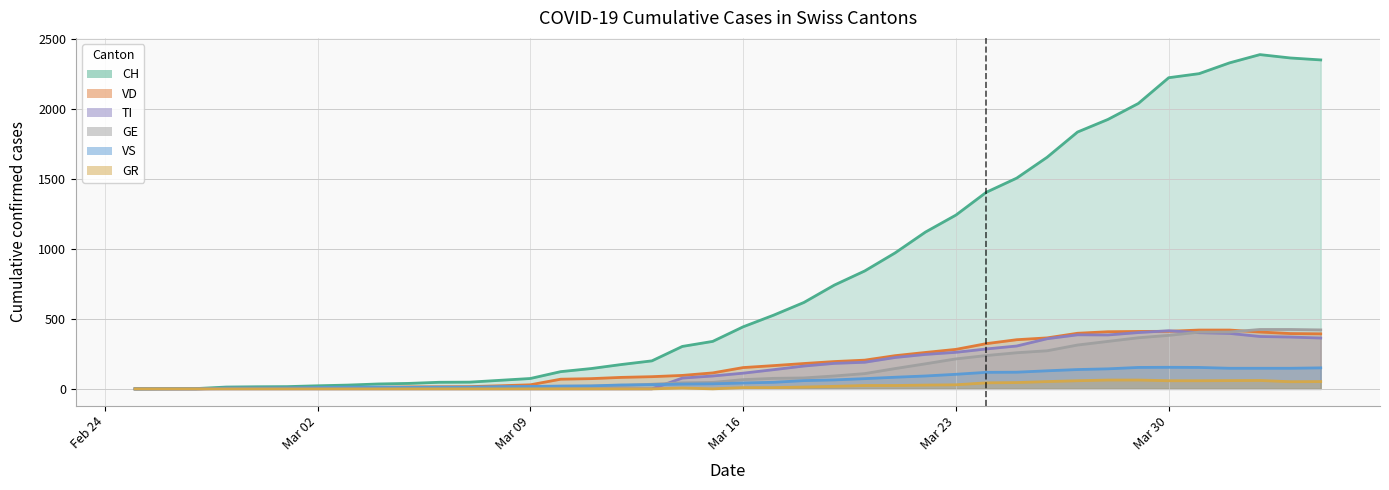

True or false: VS has a value of 28 at 2020-03-12.

True